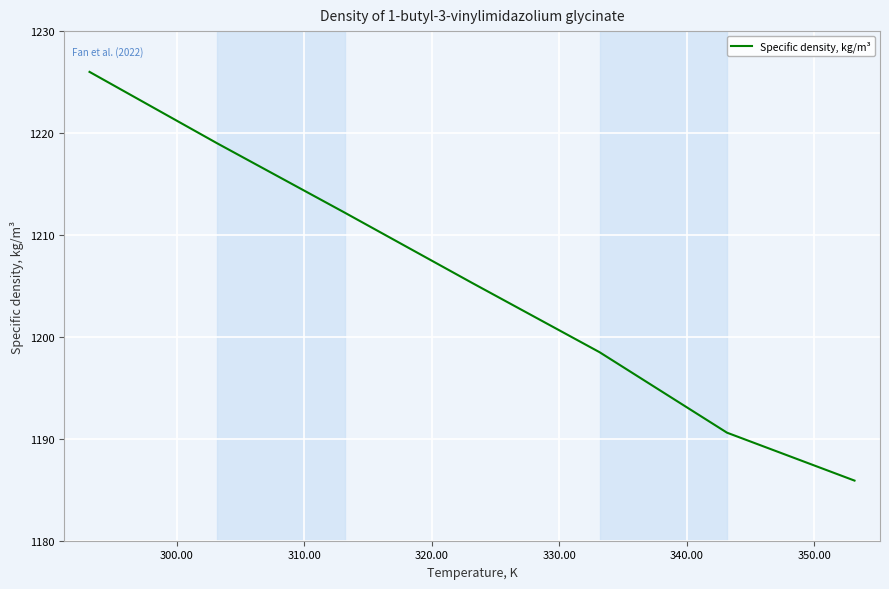

How many distinct data groups are displayed?

1